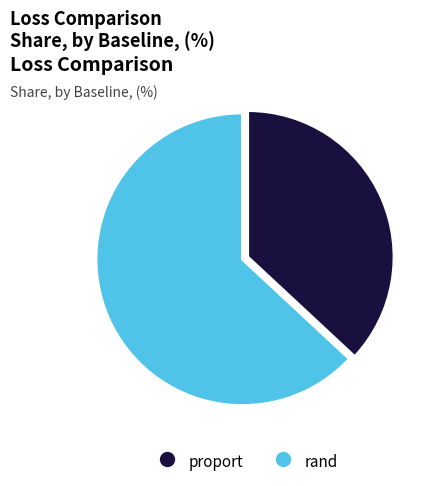

Does rand represent more than half of the total?

Yes